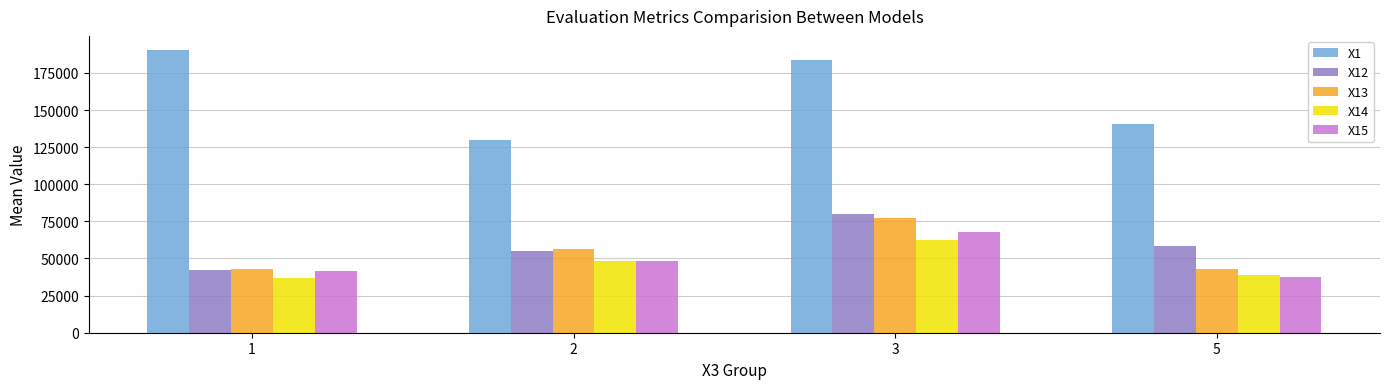

At which category is the sum across all series the highest?

3